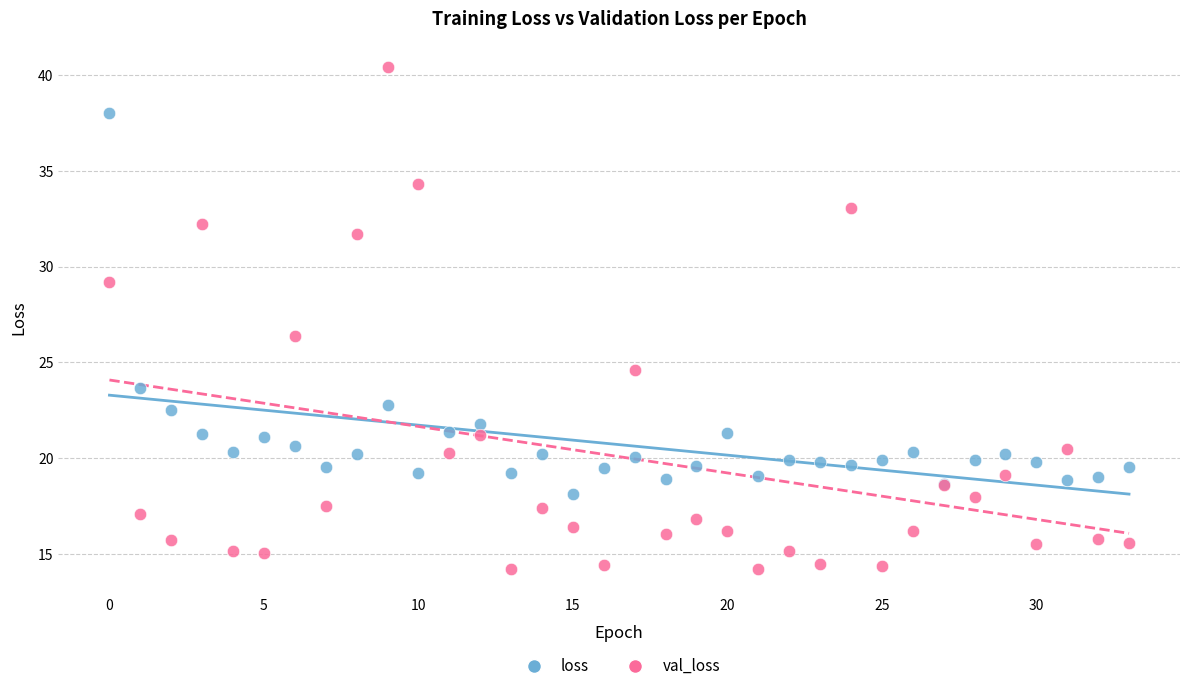

Which series has the largest Y range (max minus min)?

val_loss